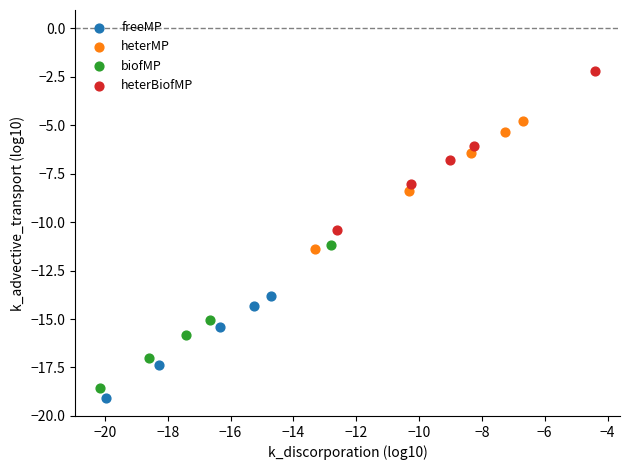

Which series reaches the maximum Y coordinate?

heterBiofMP